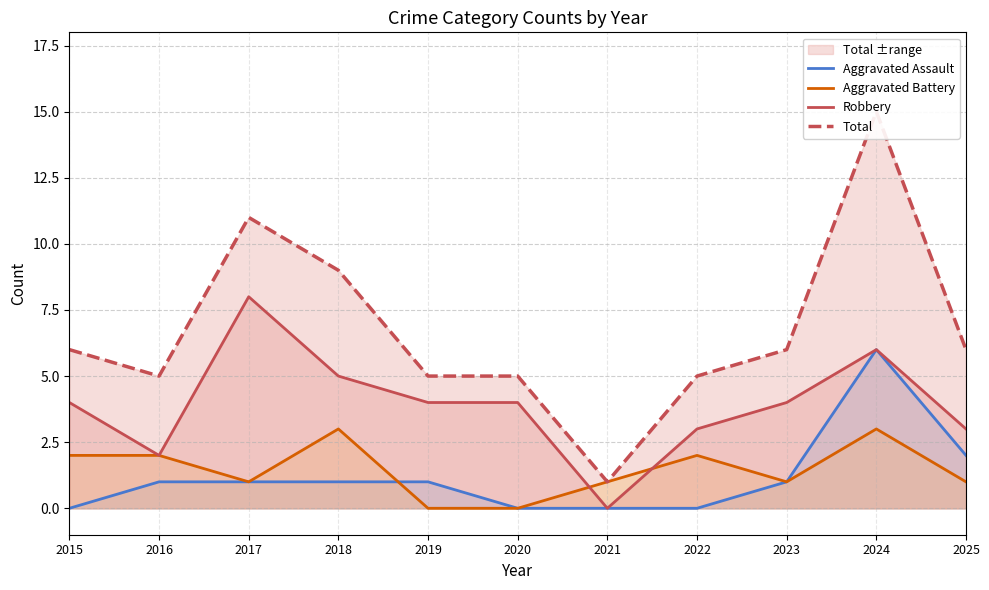

Count the number of data series in this chart.

4